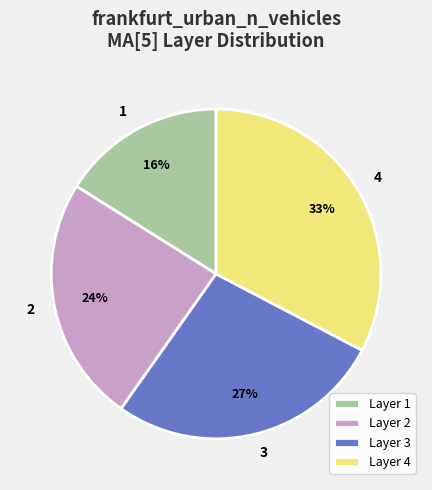

True or false: 4 accounts for 33% of the total.

True